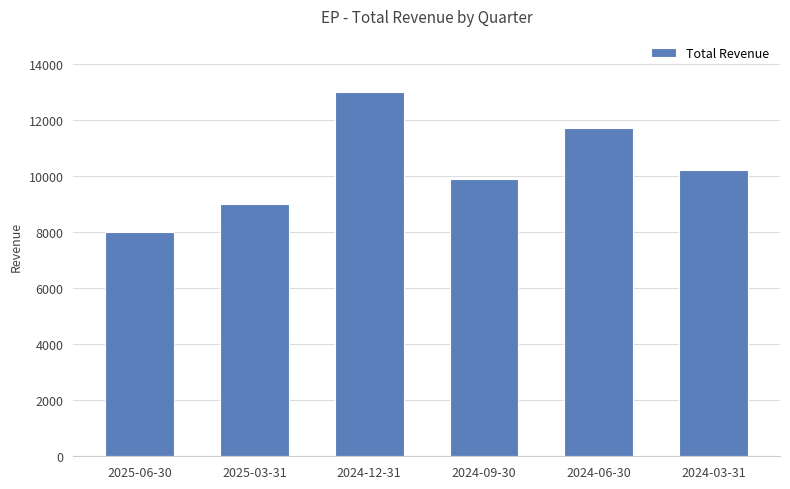

What is the average value?

10300